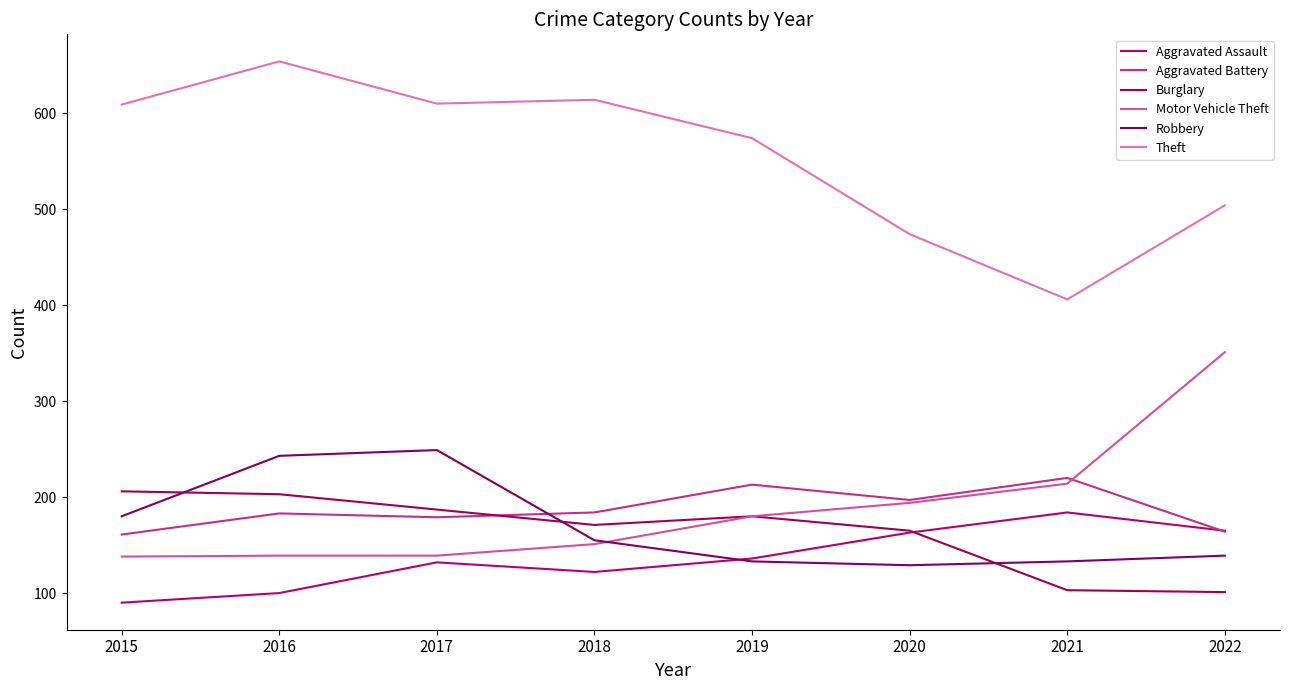

What is the total value across all series at 2021?

1260